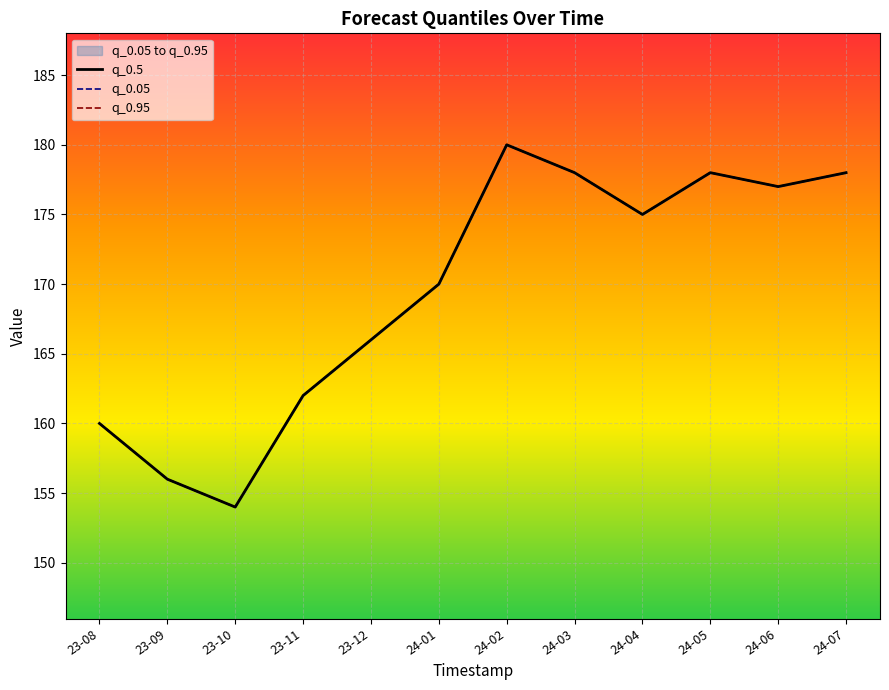

List the labels in order of q_0.5 value, smallest first.

23-10, 23-09, 23-08, 23-11, 23-12, 24-01, 24-04, 24-06, 24-03, 24-05, 24-07, 24-02